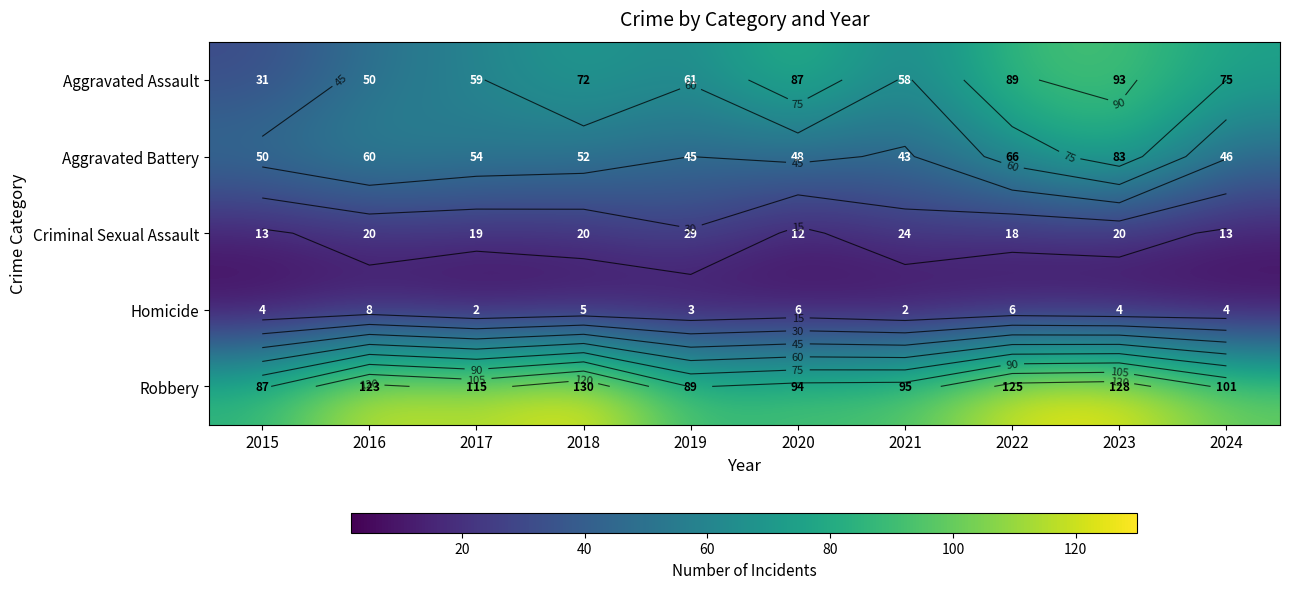

The Aggravated Assault series shows 75 at 2024. True or false?

True